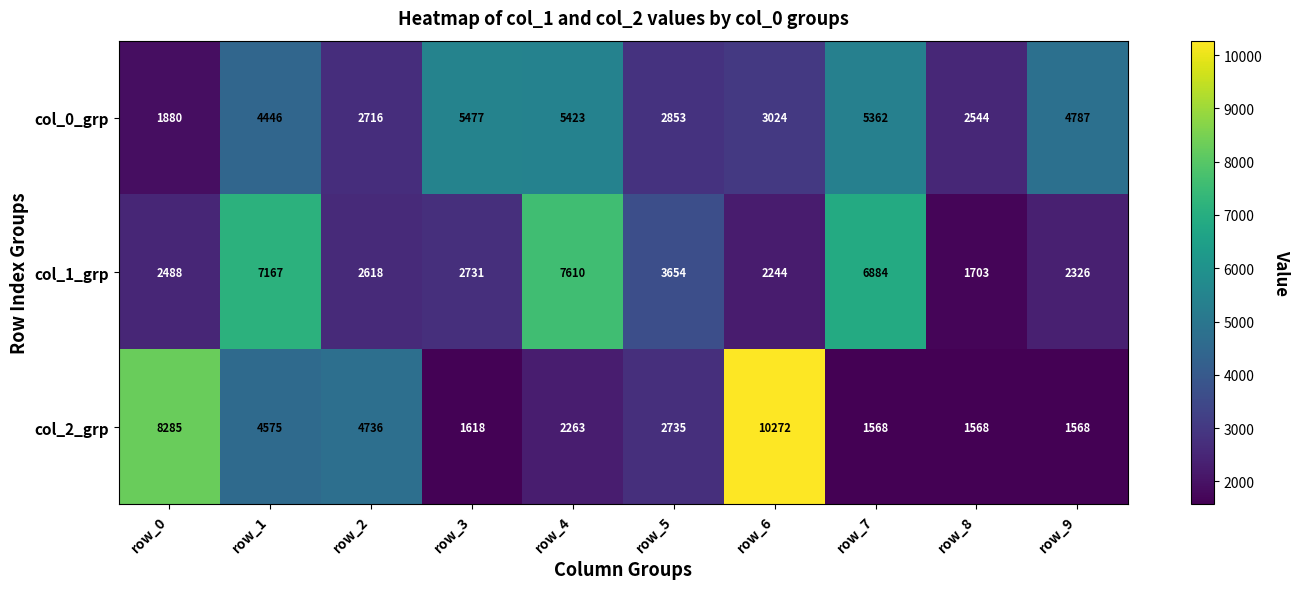

Between row_3 and row_7, which series saw the biggest shift?

col_1_grp